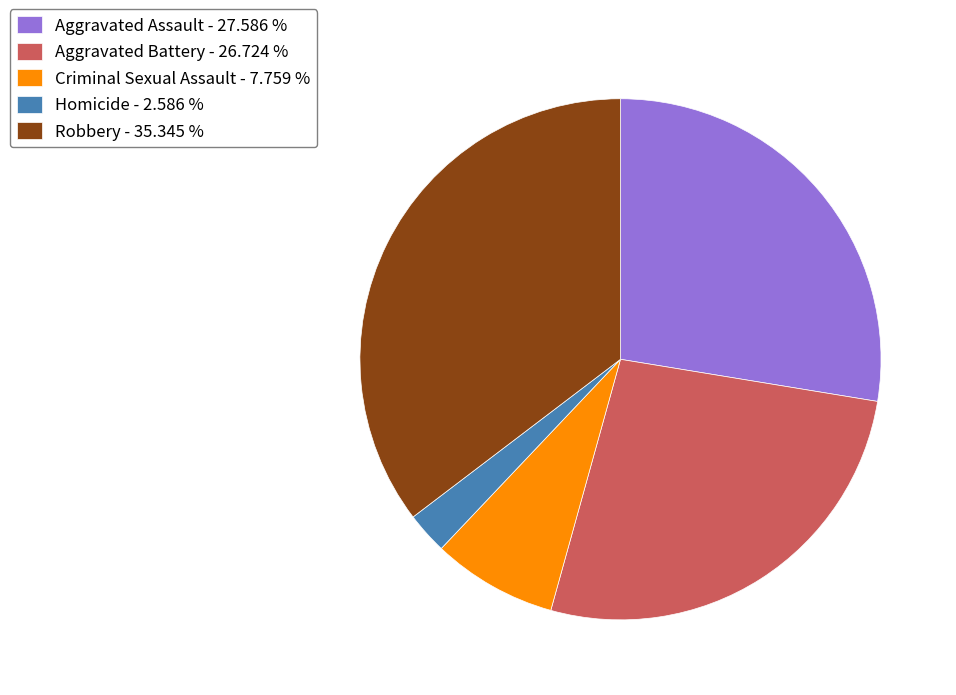

Do Homicide - 2.586 % and Robbery - 35.345 % together represent more than half of the pie?

No